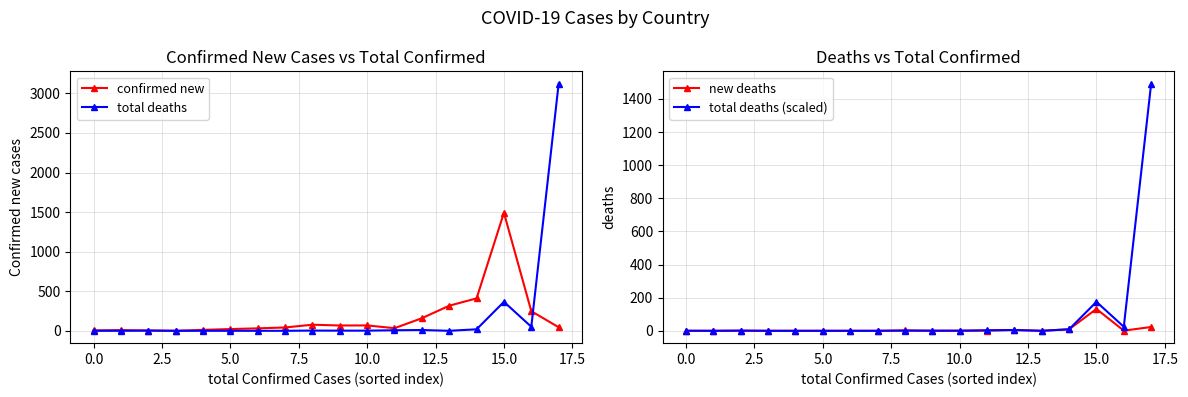

How many positive values does the new deaths series have?

7